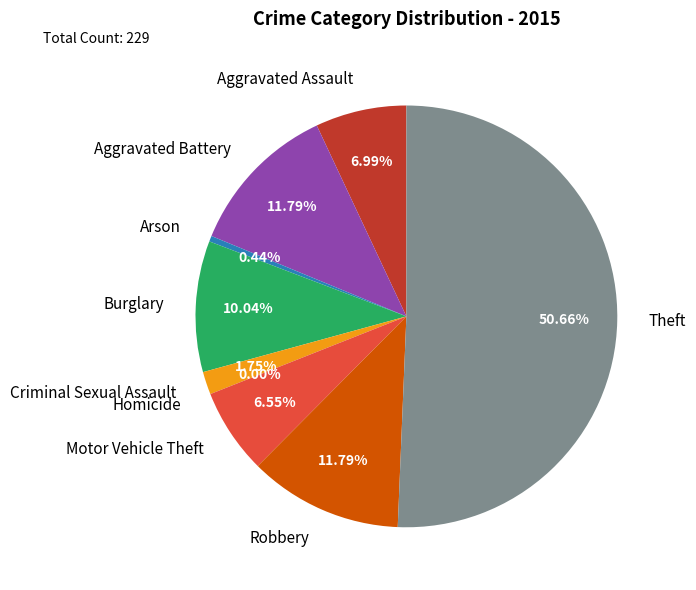

Is it true that Criminal Sexual Assault is 2% of the pie?

True